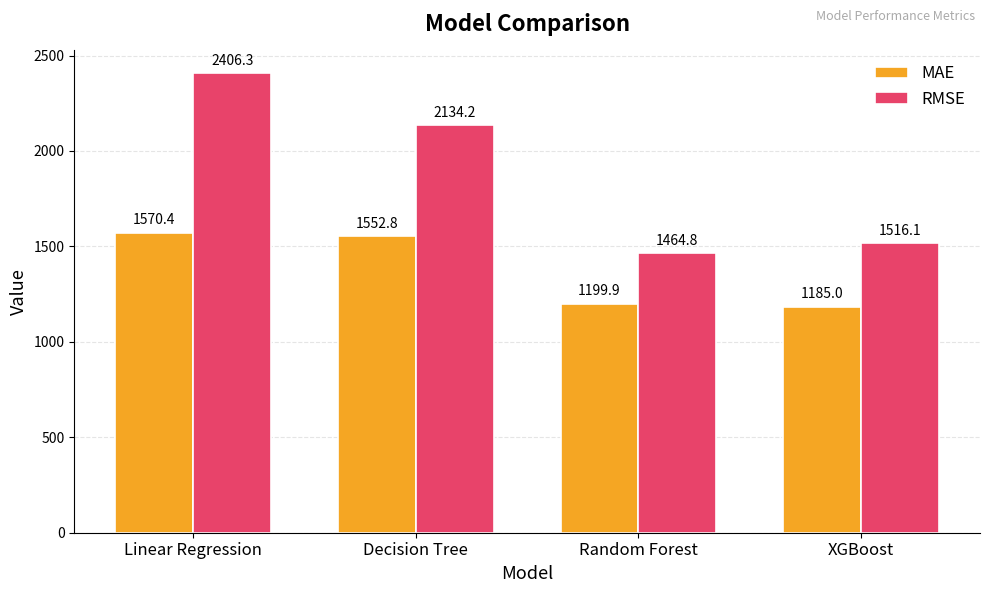

Where is MAE nearest to the value 1377?

Decision Tree